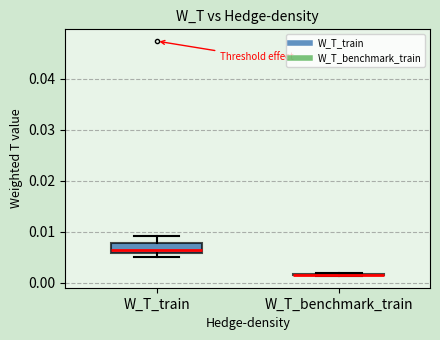

Where is the lower edge of the box for W_T_train on the y-axis? The values are not printed on the chart, so give them approximately, as read against the axis.

0.006